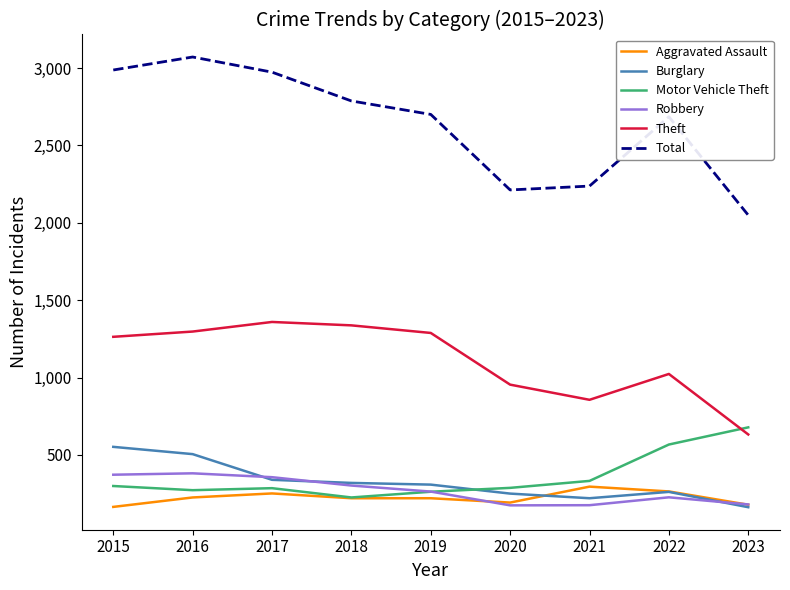

Between 2015 and 2023, which series saw the biggest shift?

Total